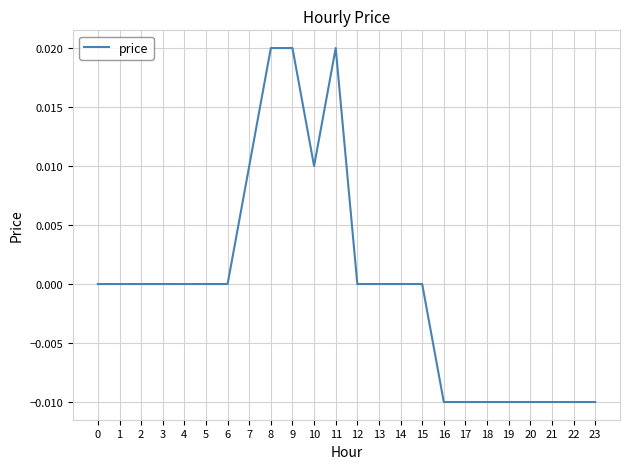

Is it true that the value at 7 is 0.0?

True